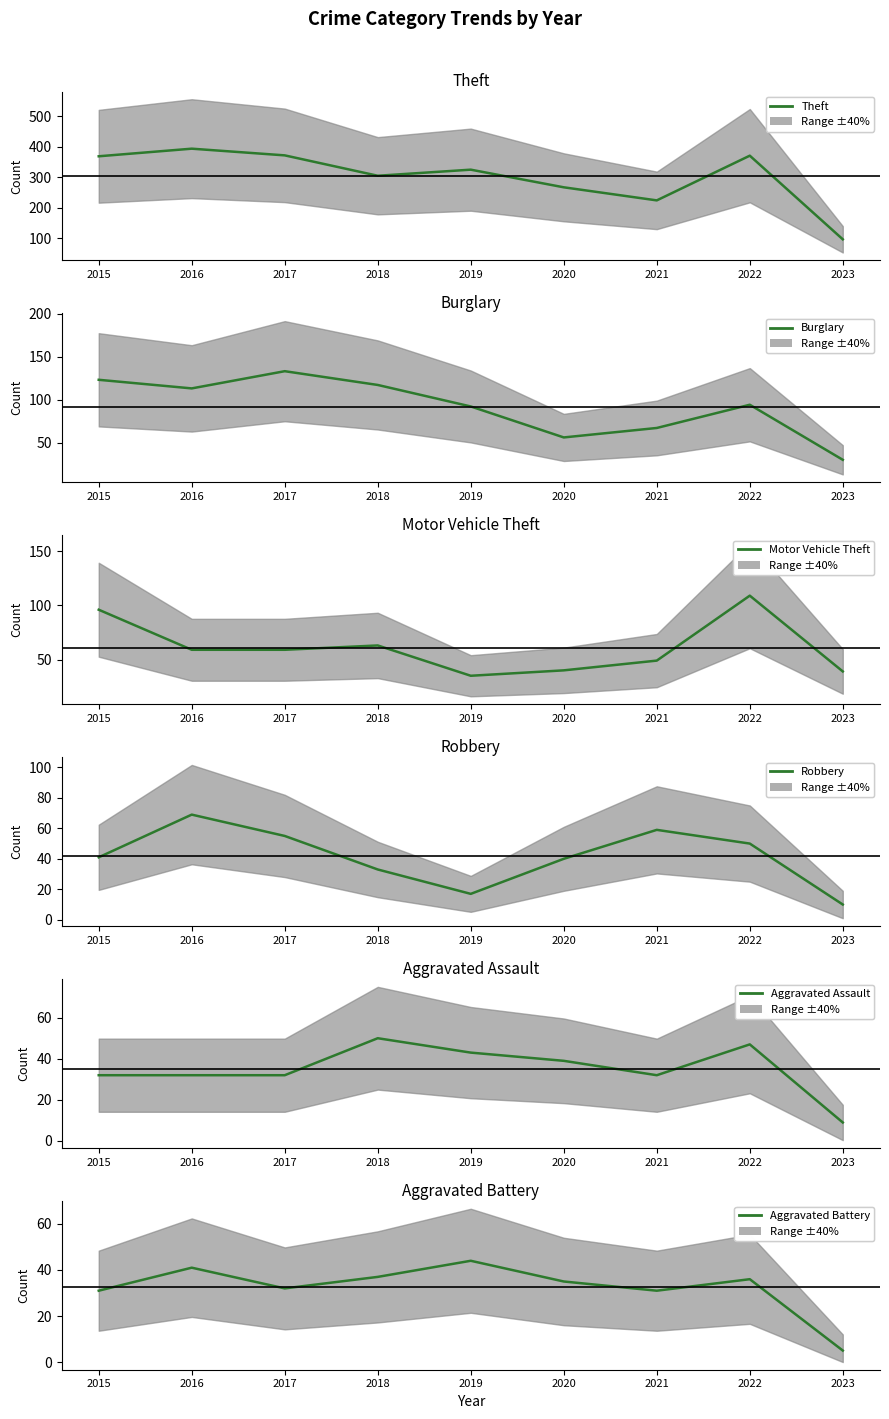

Where is the first local maximum for Aggravated Assault?

2018